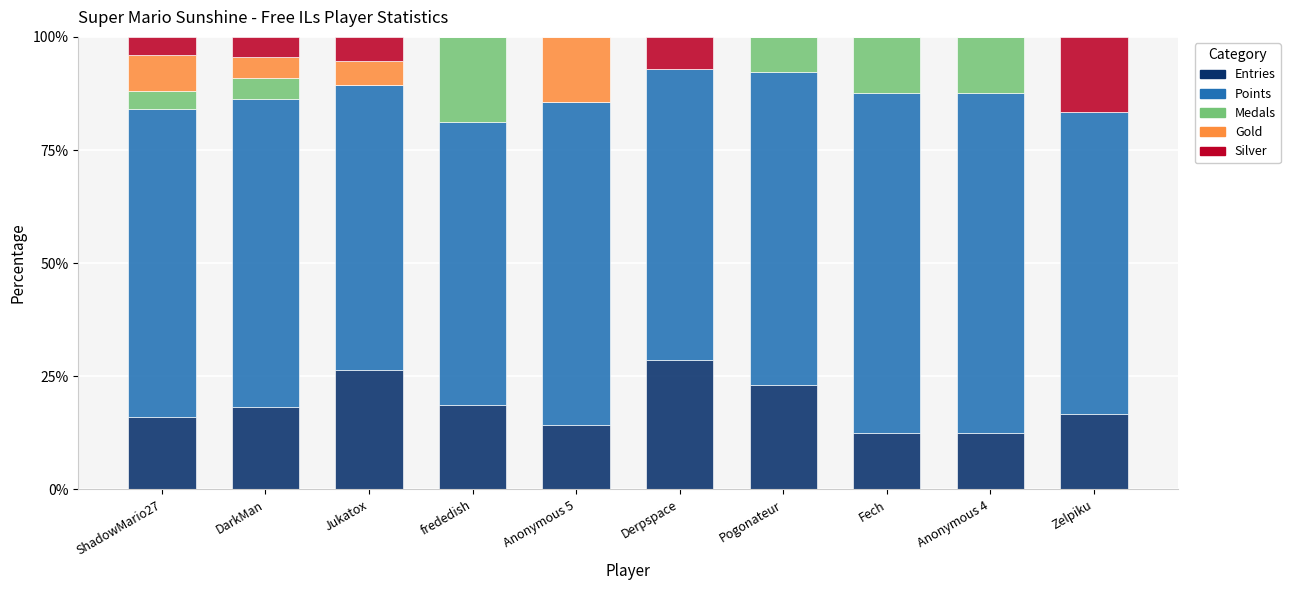

How many distinct data groups are displayed?

5